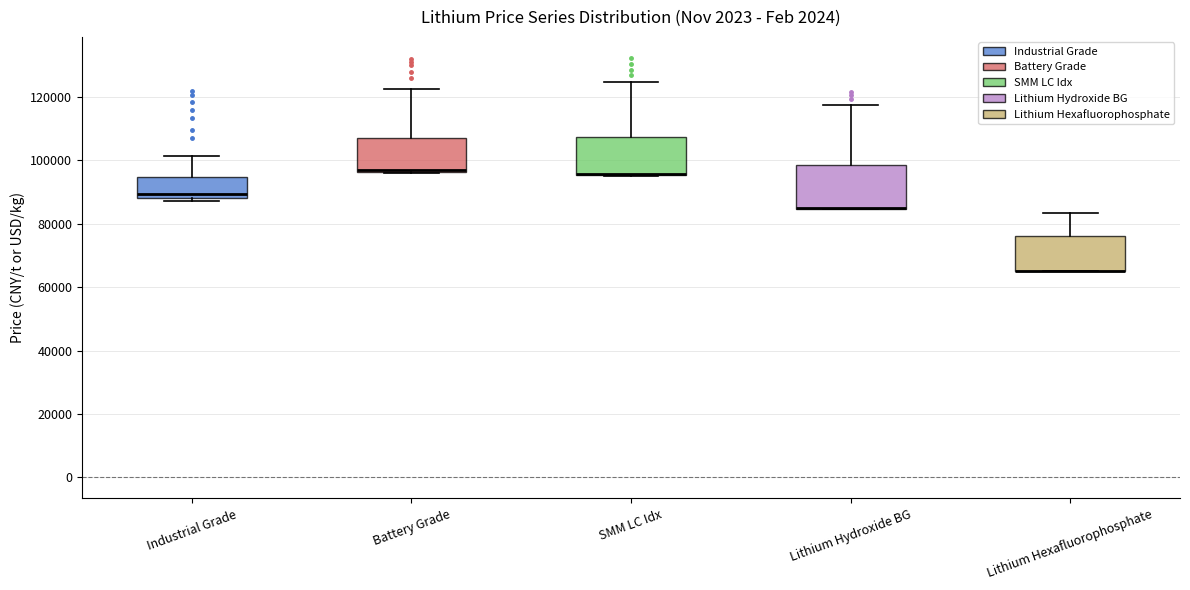

Where is the upper edge of the box for Lithium Hexafluorophosphate on the y-axis? The values are not printed on the chart, so give them approximately, as read against the axis.

76000